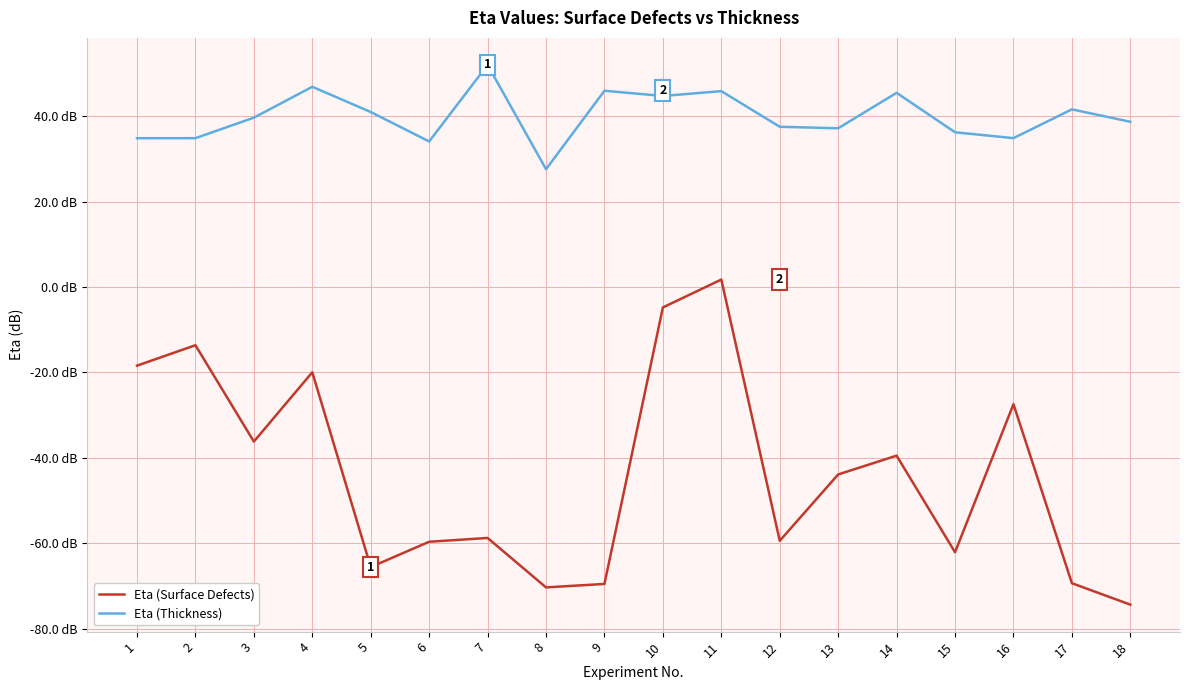

Is this an area chart (filled region under the line)?

No